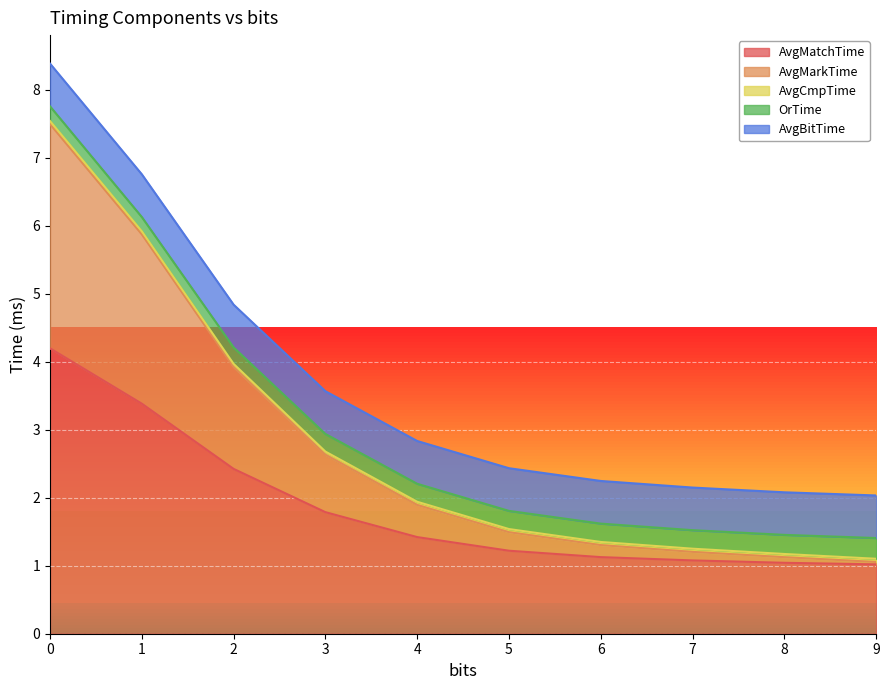

What is the average value of the AvgMarkTime series?

0.9